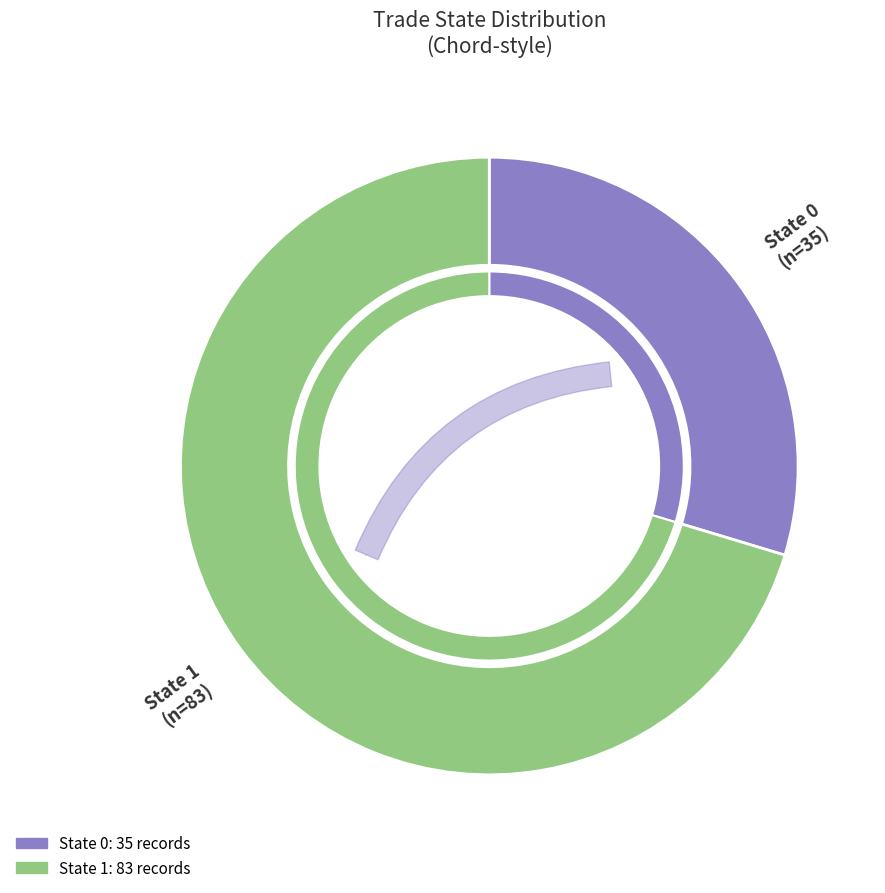

To the nearest percent, what portion does trade_state_1 represent?

70%